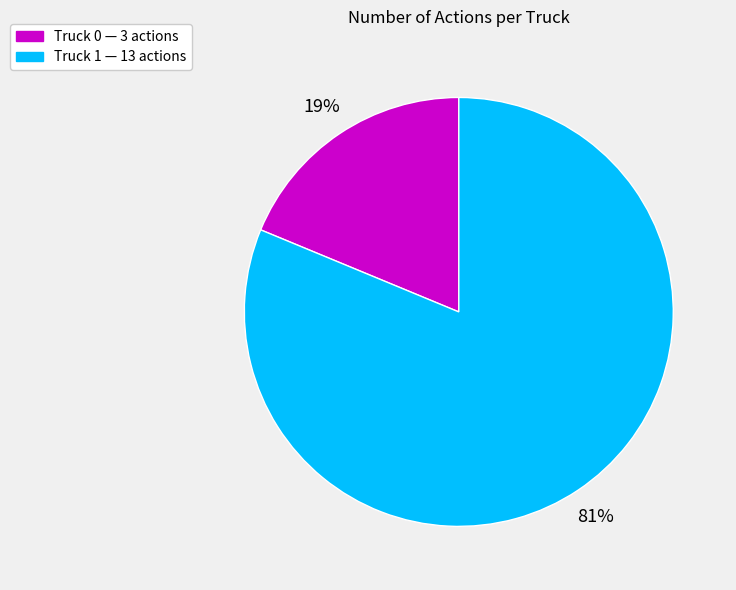

Is there any slice that represents more than half of the pie?

Yes